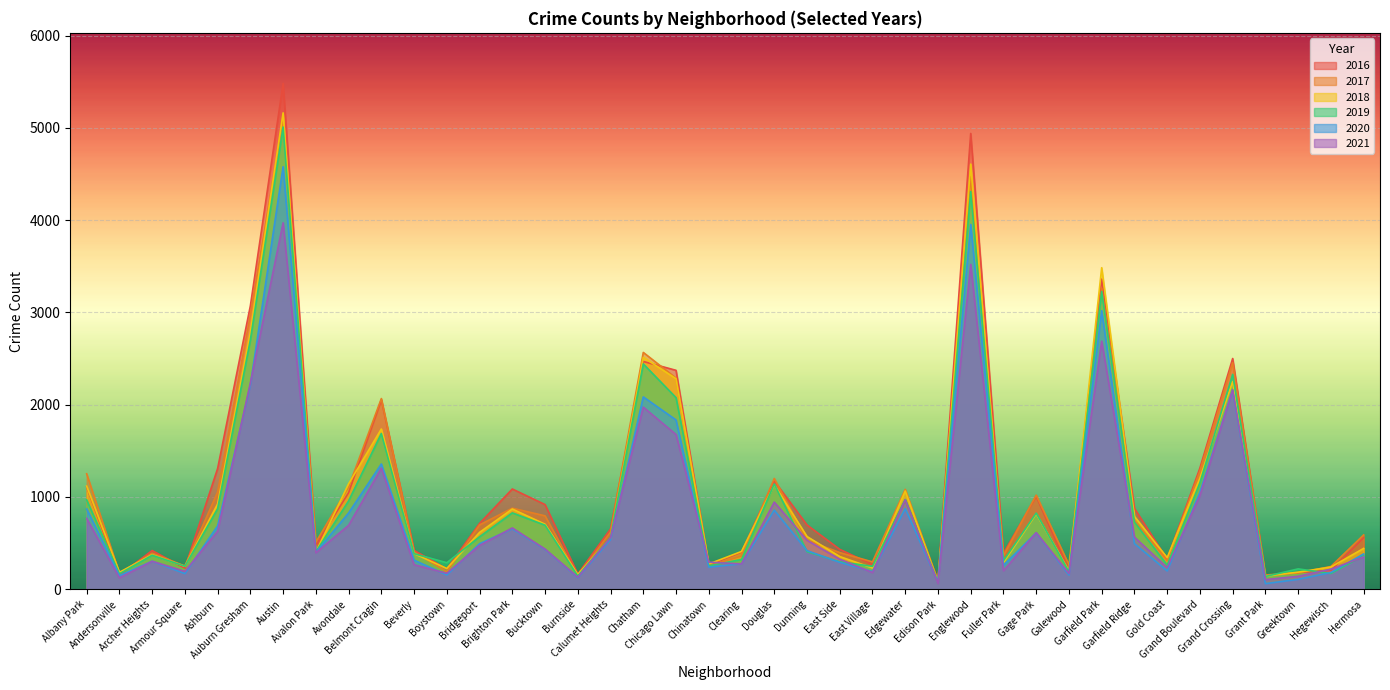

In 2019, how many points are lower than both neighbors (excluding endpoints)?

13